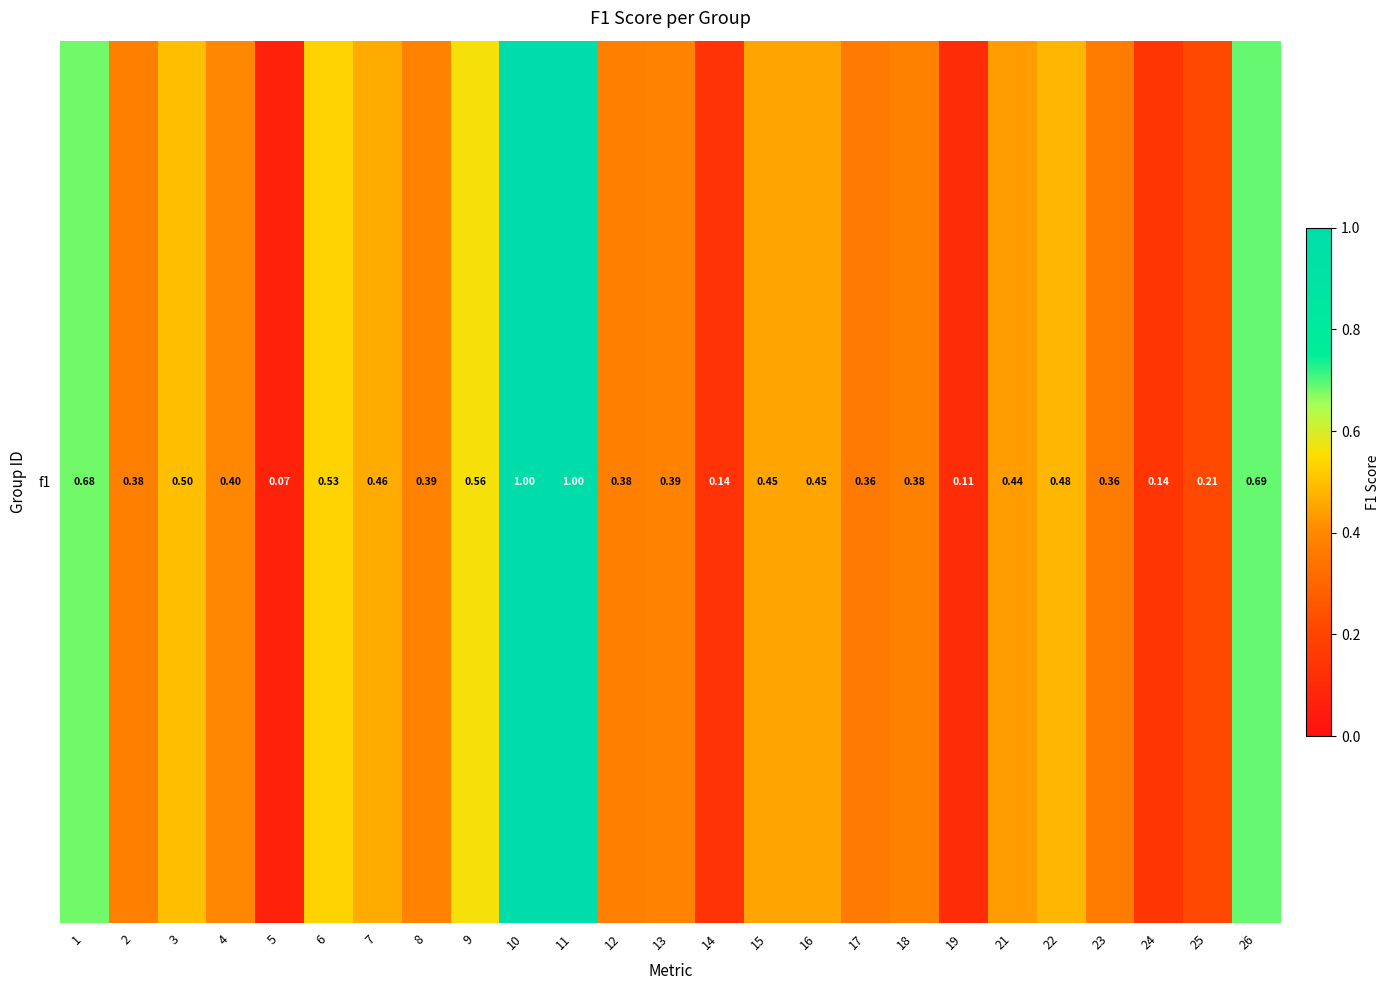

Read the value at 7.

0.5